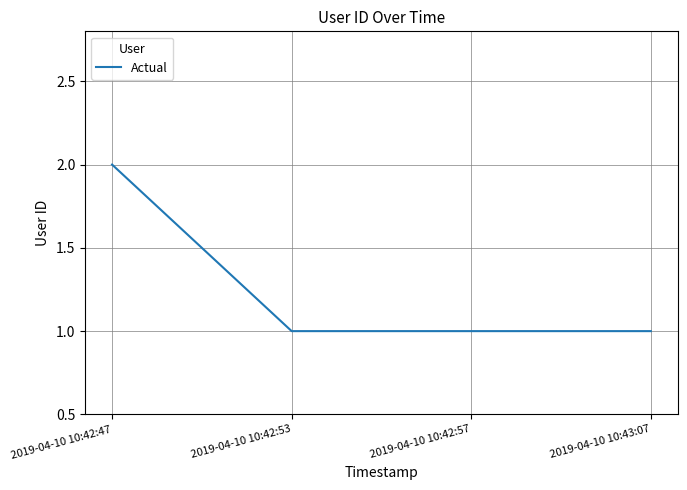

What is the difference between the maximum and minimum values?

1